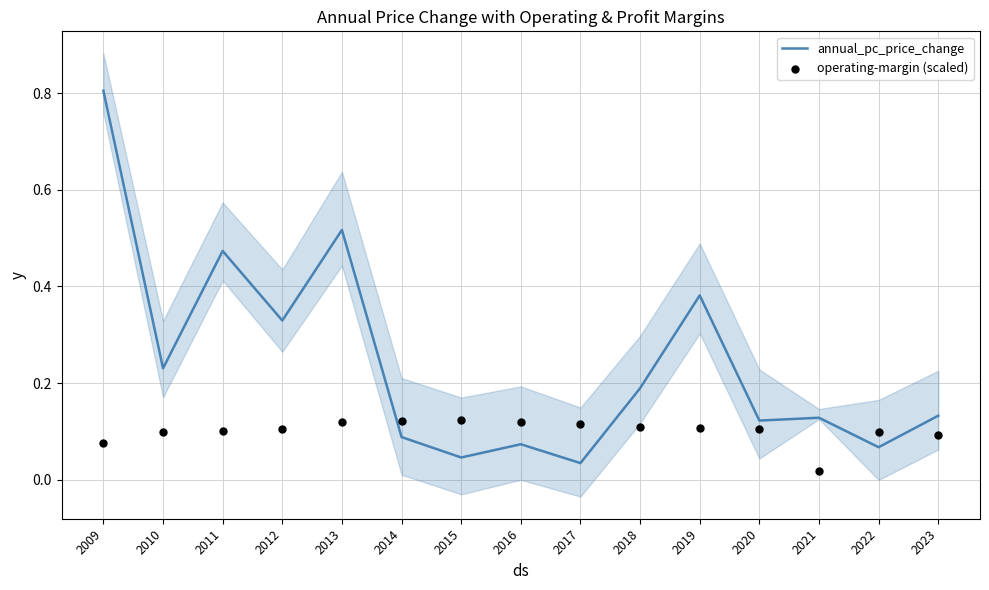

Which series has the largest Y range (max minus min)?

annual_pc_price_change